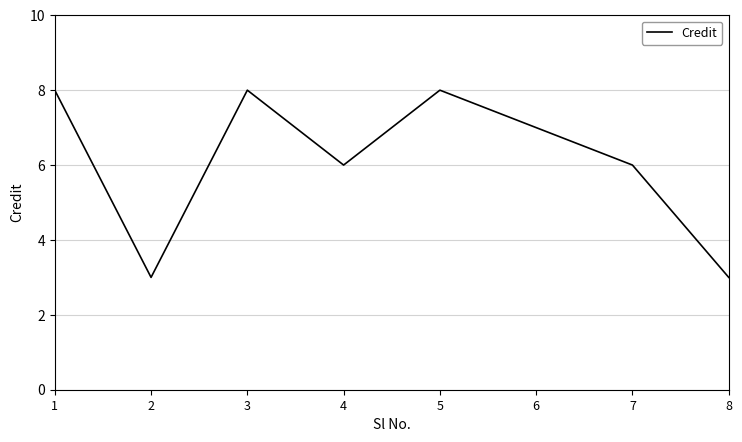

Is it true that the value at 7 is 6?

True